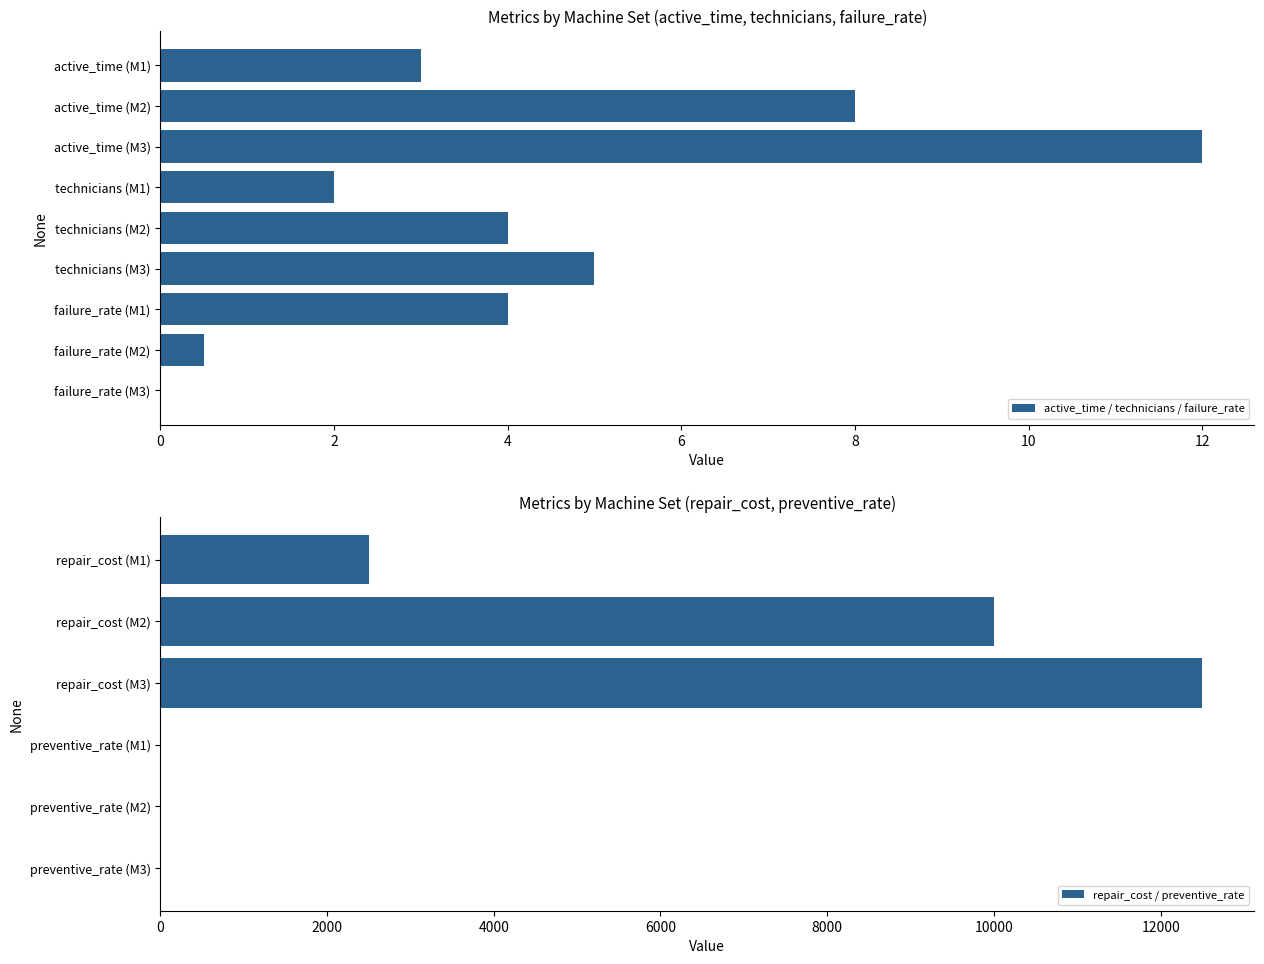

Are the bars horizontal?

Yes